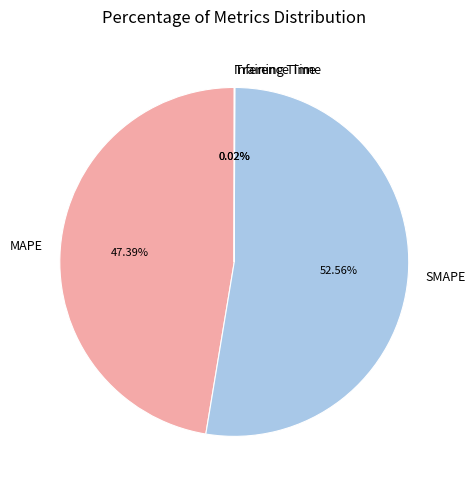

Between SMAPE and MAPE, which is larger?

SMAPE